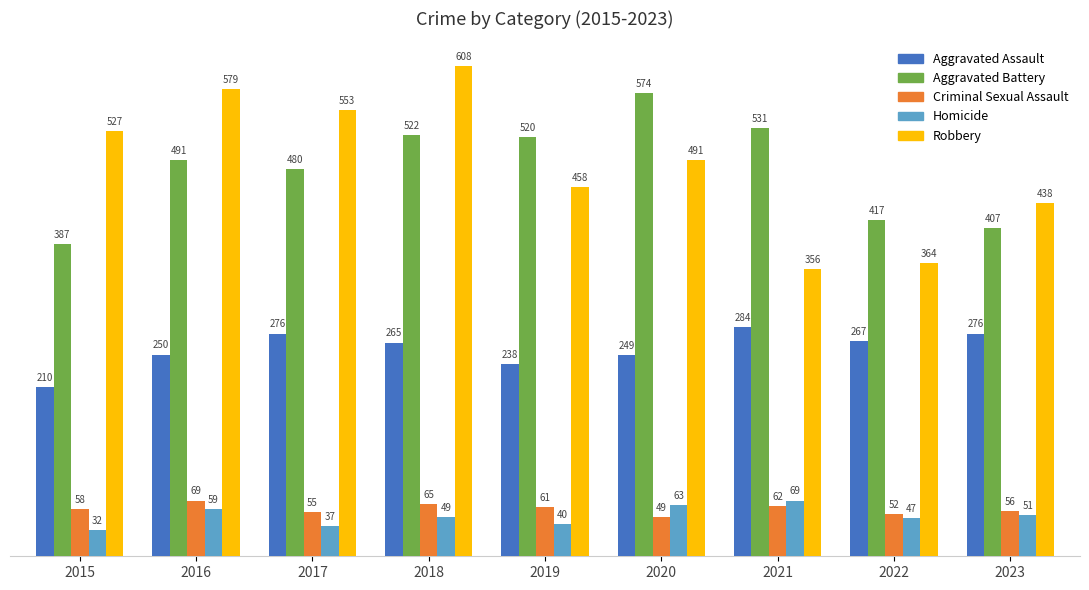

Which series has the largest total across all categories?

Robbery